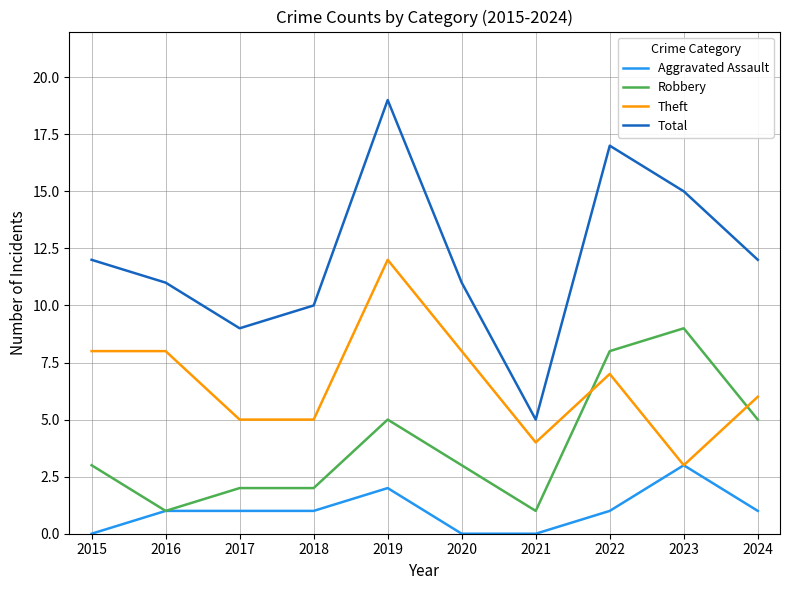

How many series are shown in this chart?

4